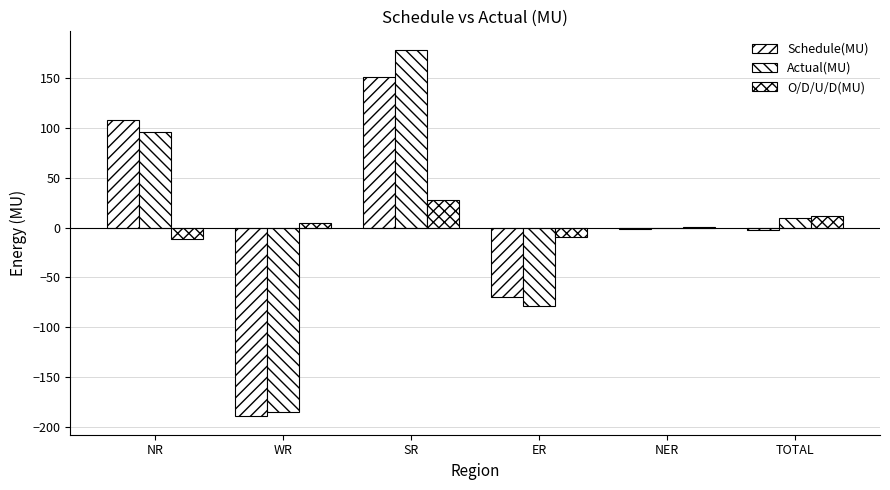

Which series has the widest spread of values?

Actual(MU)